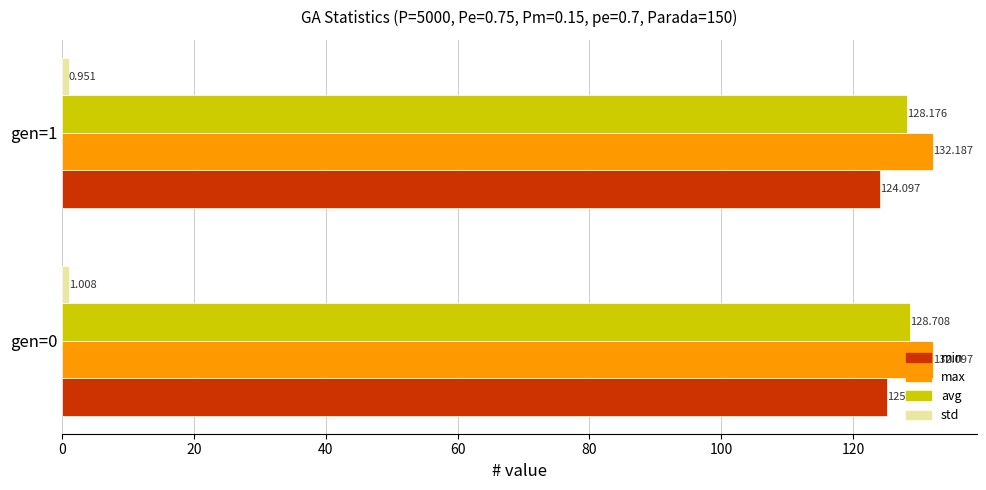

Which series has the largest range (max minus min)?

min